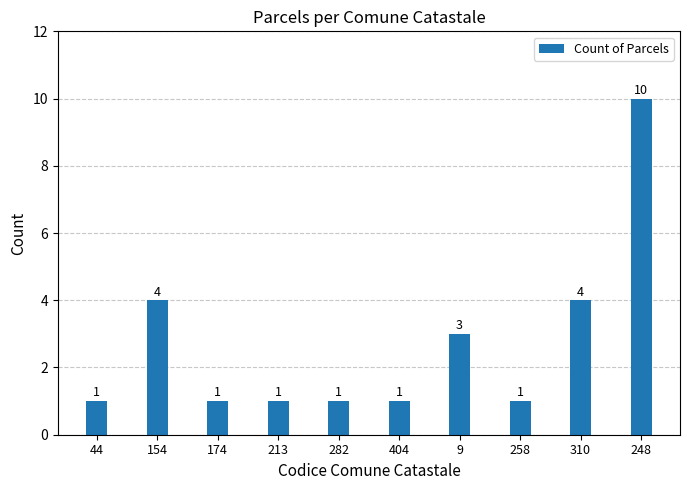

What is the ratio of the value at 248 to the value at 154?

2.5